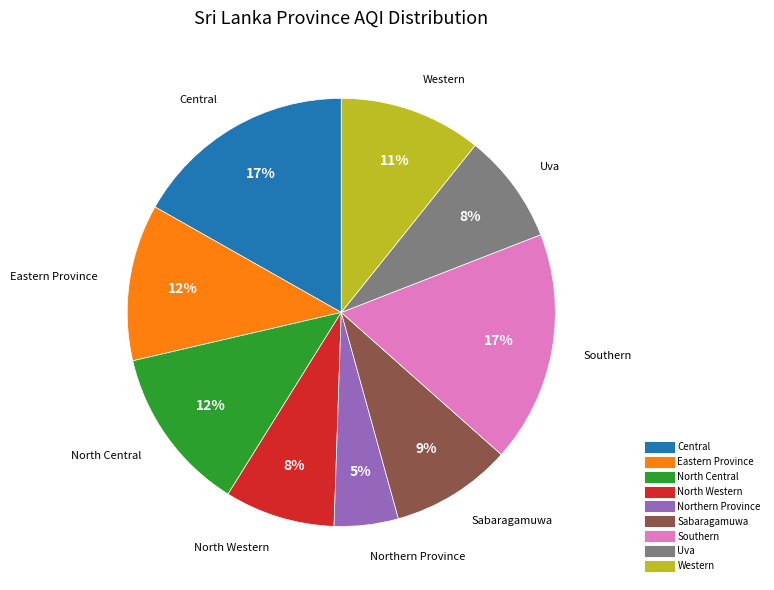

Is the sum of Uva and Eastern Province greater than half?

No